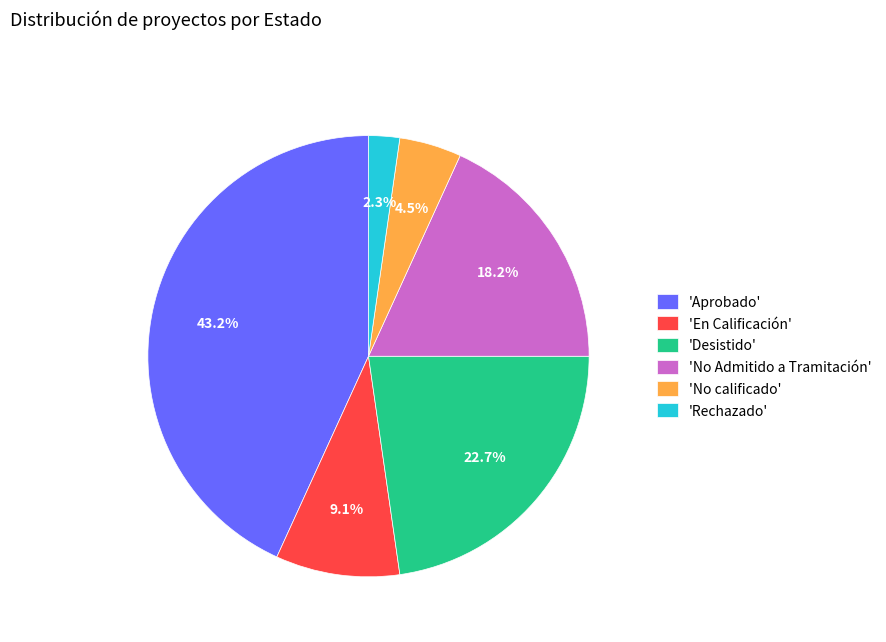

How many slices are in this pie chart?

6